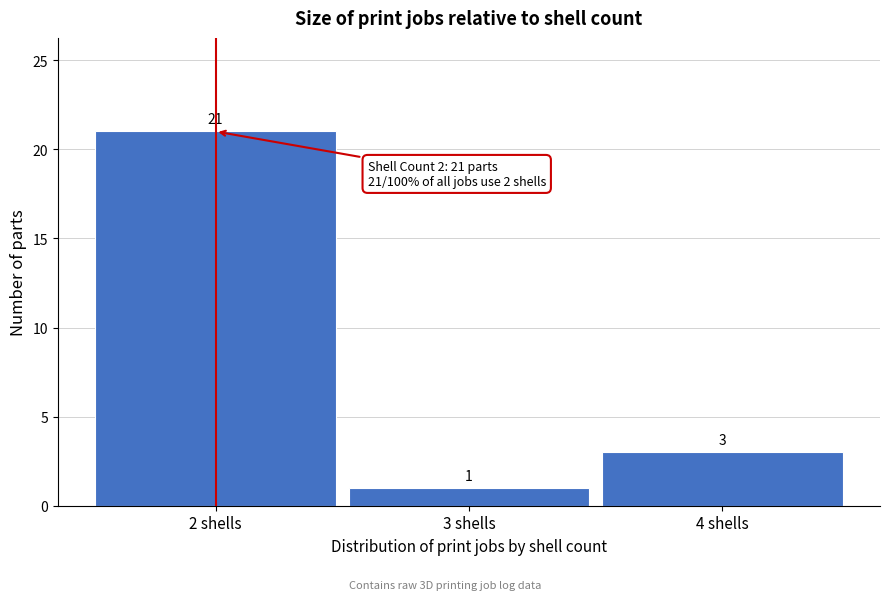

Which range on the x-axis has the tallest bar?

1.5 to 2.5